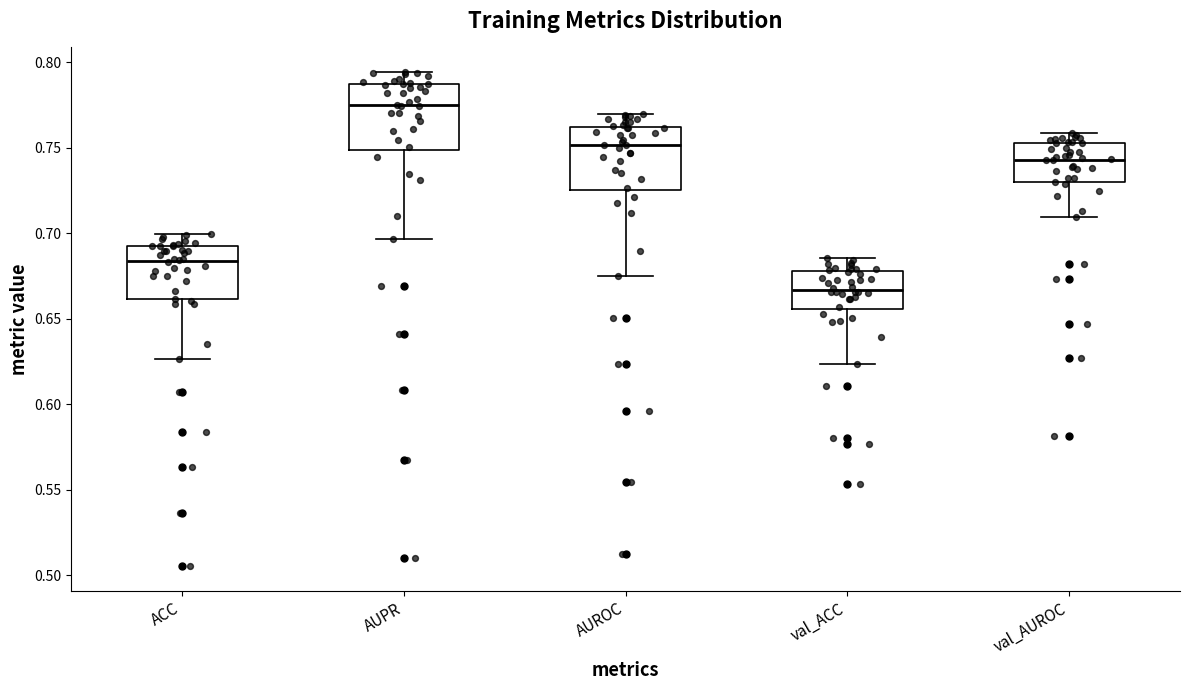

Reading left to right, transcribe this box plot: for each box, give where its median line is, the range the box spans, and where its two whiskers end, as read against the y-axis. The values are not printed on the chart, so give them approximately, as read against the axis.

ACC: median 0.685, box 0.660 to 0.695, whiskers 0.625 to 0.700
AUPR: median 0.775, box 0.750 to 0.785, whiskers 0.695 to 0.795
AUROC: median 0.750, box 0.725 to 0.760, whiskers 0.675 to 0.770
val_ACC: median 0.665, box 0.655 to 0.680, whiskers 0.625 to 0.685
val_AUROC: median 0.745, box 0.730 to 0.755, whiskers 0.710 to 0.760